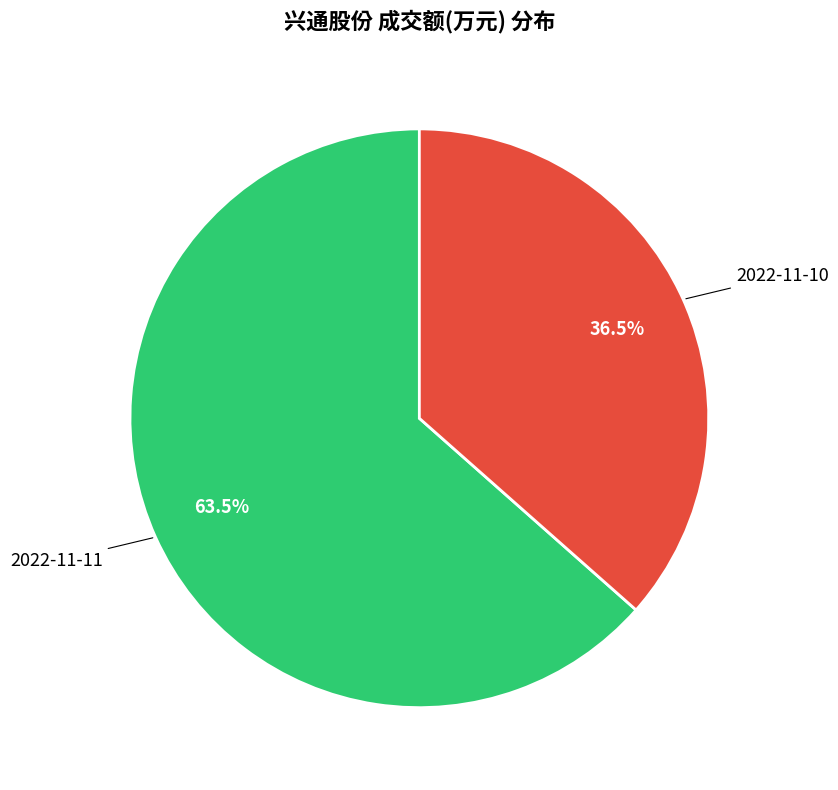

Does any single category account for the majority?

Yes